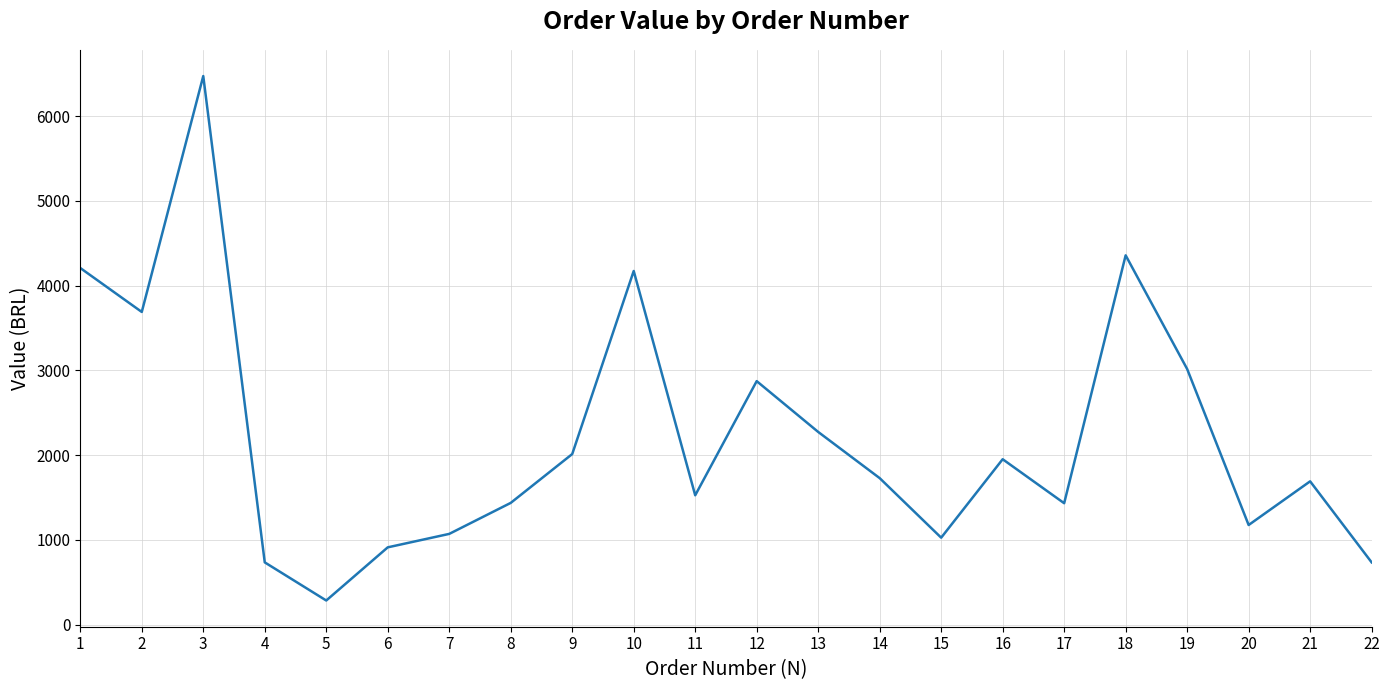

True or false: the data shows 284.9 at 5.

True